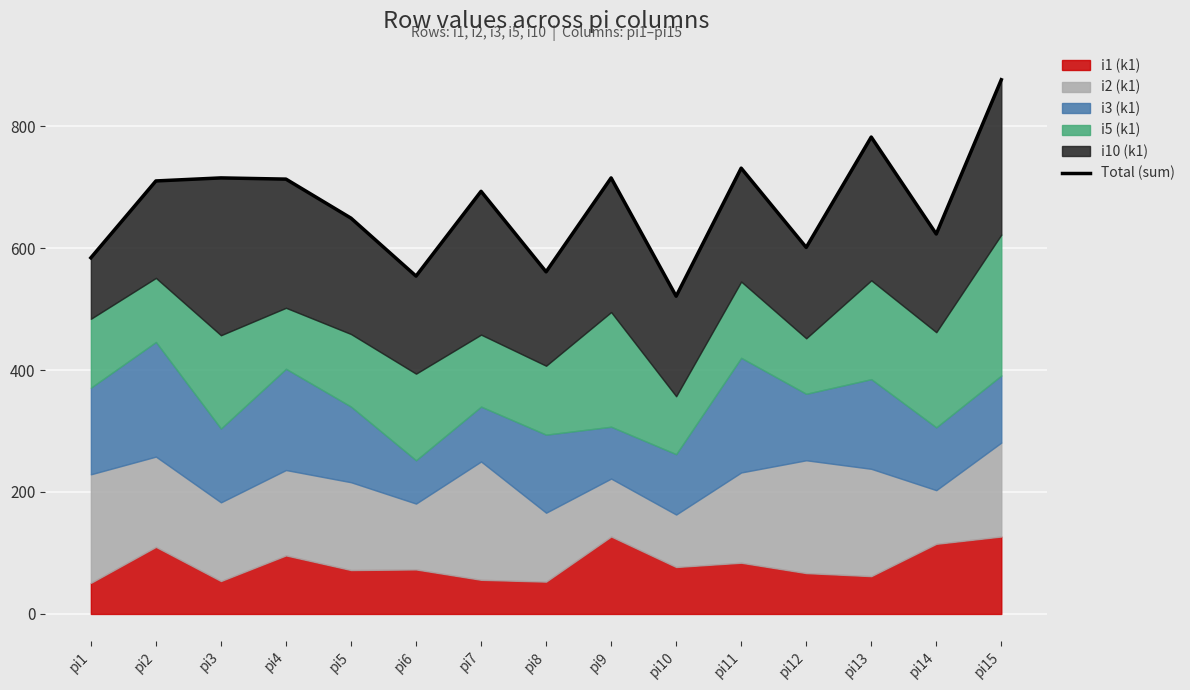

Rank the categories by value from highest to lowest.

pi15, pi13, pi11, pi3, pi9, pi4, pi2, pi7, pi5, pi14, pi12, pi1, pi8, pi6, pi10